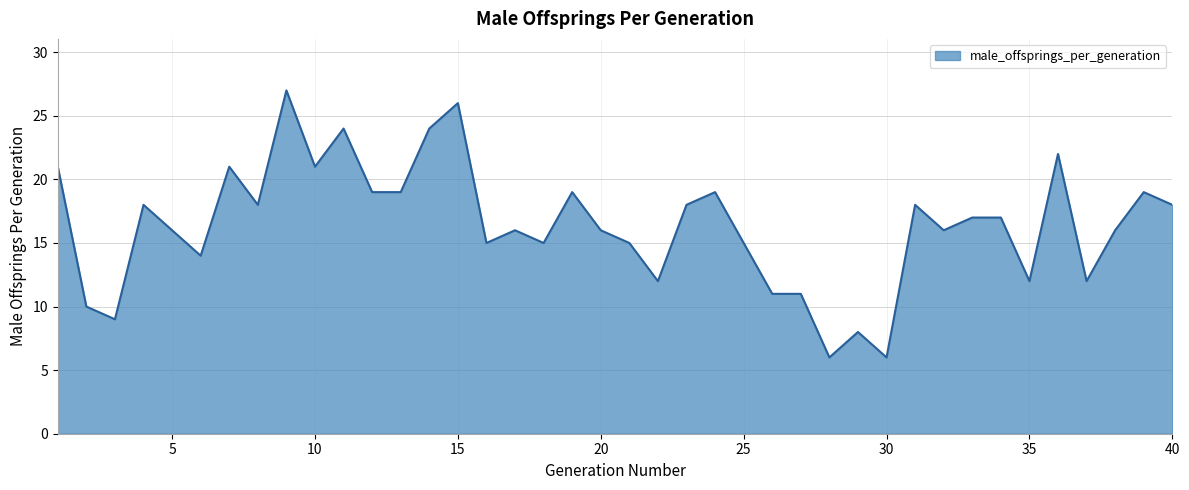

What is the minimum value shown in the chart?

6